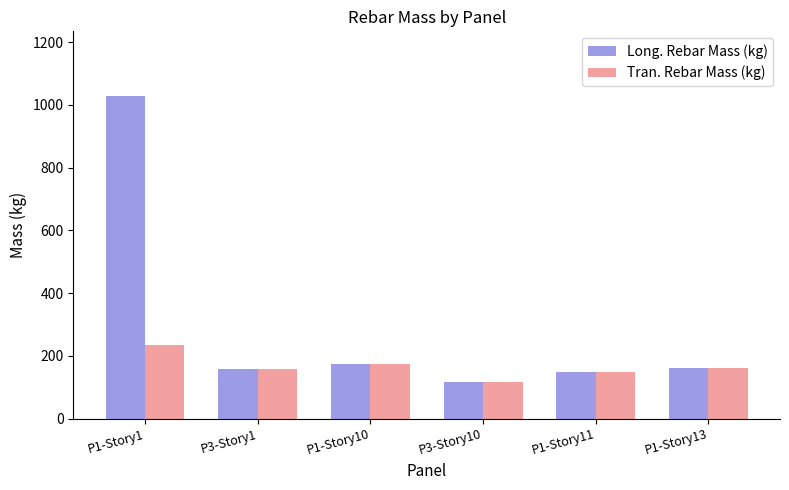

What is the sum of the Tran. Rebar Mass (kg) values at P3-Story1 and P1-Story1?

391.3